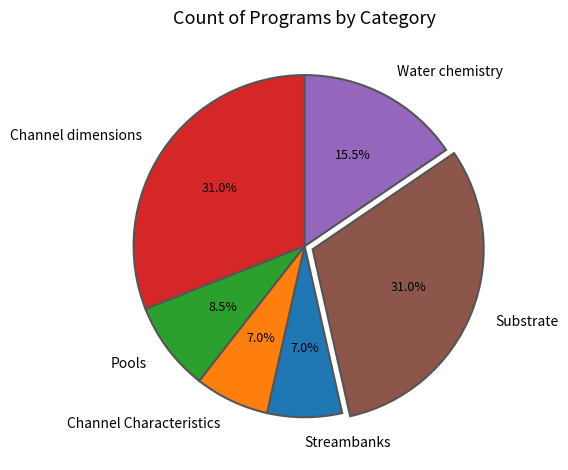

Between Channel Characteristics and Substrate, which is larger?

Substrate